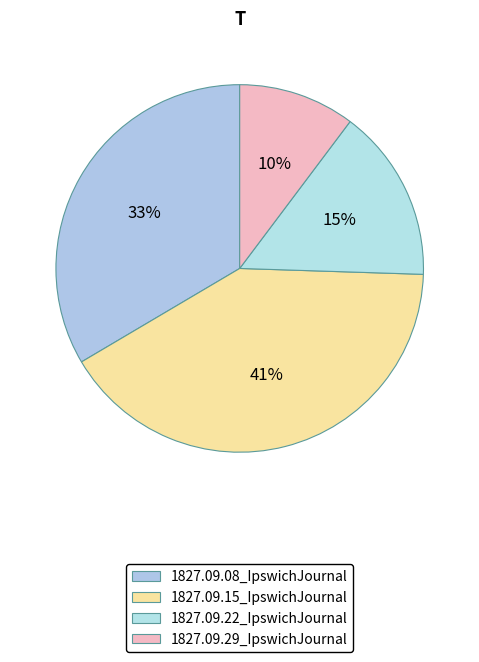

Which slice is the smallest?

1827.09.29_IpswichJournal